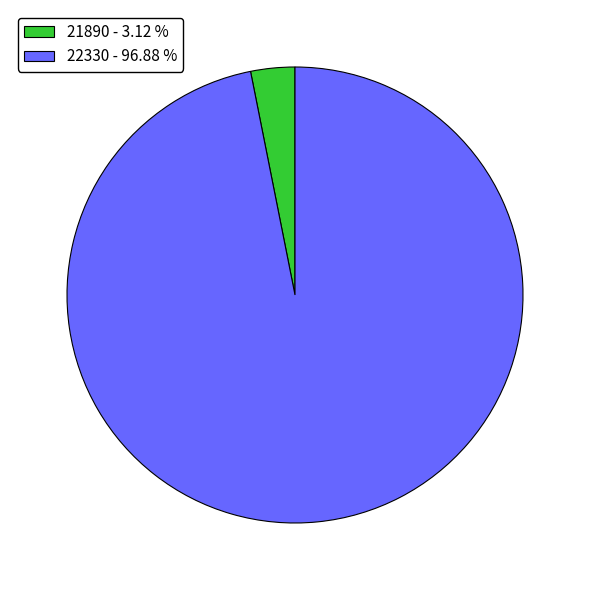

Between 22330 and 21890, which is larger?

22330